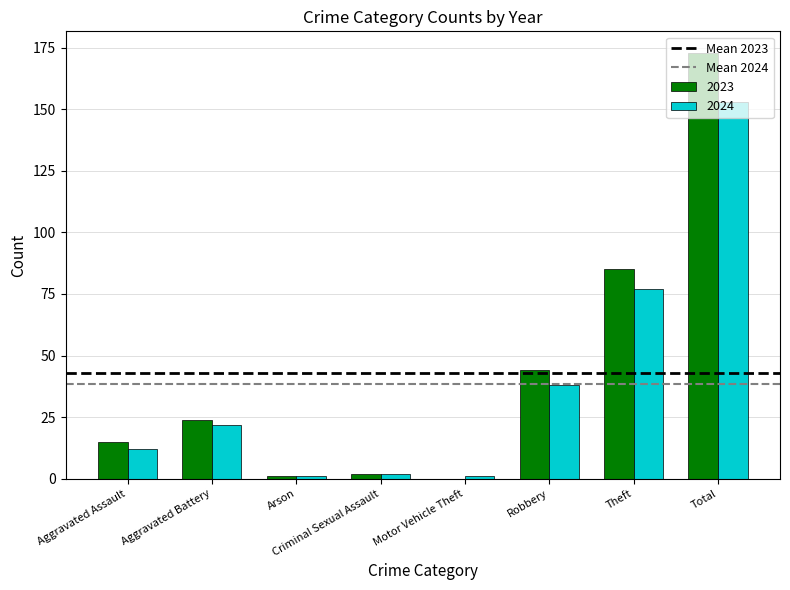

What is the approximate value of 2023 at Aggravated Assault?

15